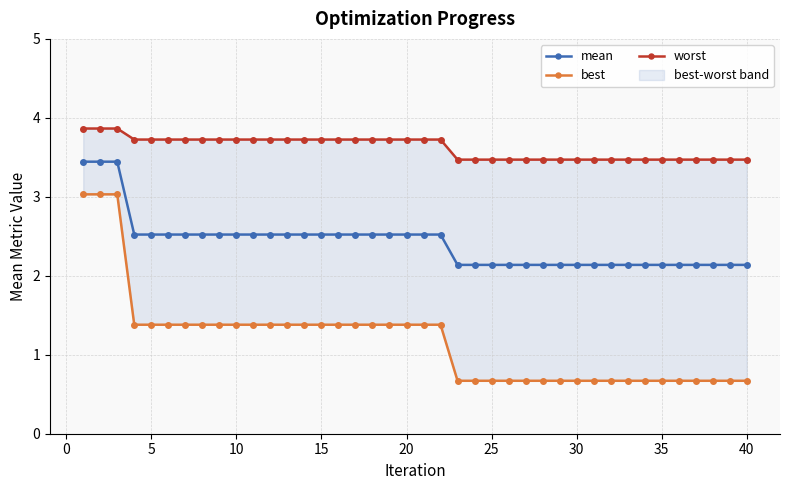

What is the maximum value for mean?

3.4